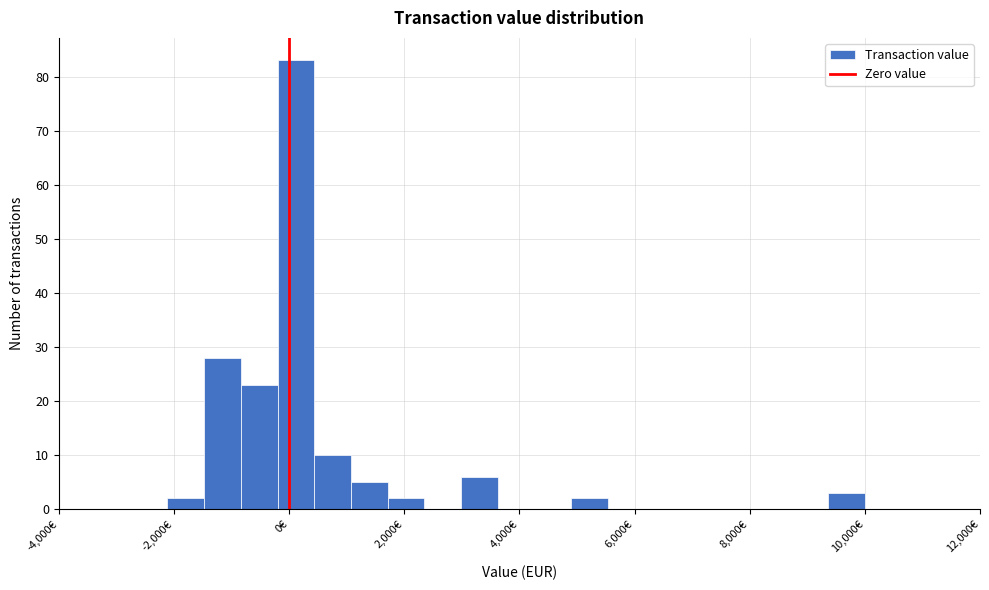

Read against the x-axis, roughly where is the centre of the tallest bar?

200